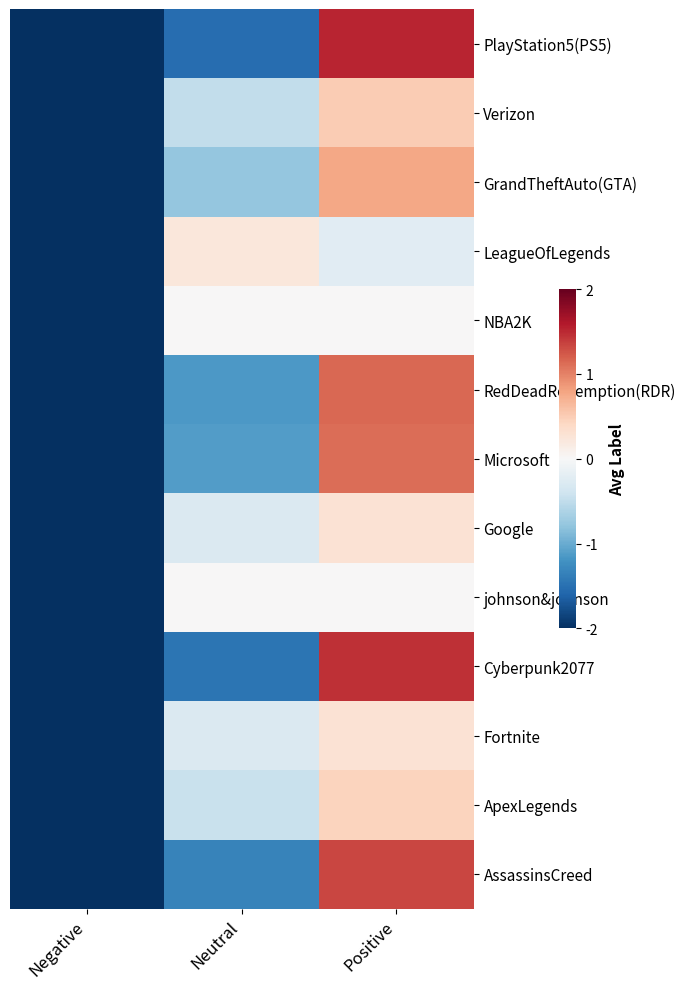

Reading right to left, what are all the values shown in this chart?

PlayStation5(PS5): Positive=1.5	Neutral=-1.5	Negative=-2.0
Verizon: Positive=0.5	Neutral=-0.5	Negative=-2.0
GrandTheftAuto(GTA): Positive=0.8	Neutral=-0.8	Negative=-2.0
LeagueOfLegends: Positive=-0.2	Neutral=0.2	Negative=-2.0
NBA2K: Positive=0.0	Neutral=0.0	Negative=-2.0
RedDeadRedemption(RDR): Positive=1.2	Neutral=-1.2	Negative=-2.0
Microsoft: Positive=1.1	Neutral=-1.1	Negative=-2.0
Google: Positive=0.3	Neutral=-0.3	Negative=-2.0
johnson&johnson: Positive=0.0	Neutral=0.0	Negative=-2.0
Cyberpunk2077: Positive=1.5	Neutral=-1.5	Negative=-2.0
Fortnite: Positive=0.3	Neutral=-0.3	Negative=-2.0
ApexLegends: Positive=0.4	Neutral=-0.4	Negative=-2.0
AssassinsCreed: Positive=1.3	Neutral=-1.3	Negative=-2.0